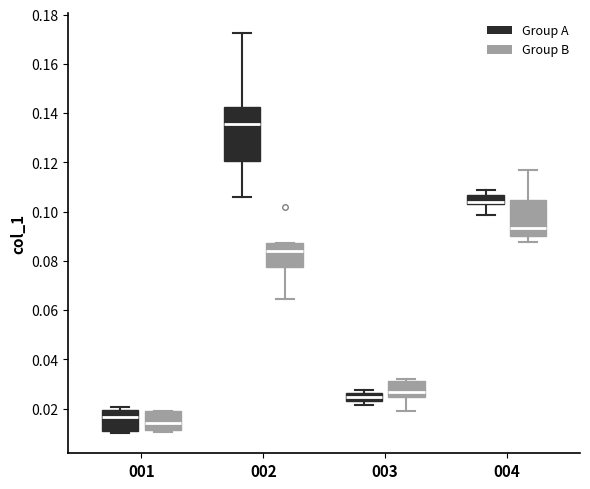

Reading left to right, read every box against the y-axis: the position of its median line, the range the box covers, and the ends of its whiskers. The values are not printed on the chart, so give them approximately, as read against the axis.

001 (Group A): median 0.016, box 0.010 to 0.020, whiskers 0.010 (just below the box's lower edge) to 0.020 (just above the box's upper edge)
001 (Group B): median 0.014, box 0.012 to 0.018, whiskers 0.010 to 0.020
002 (Group A): median 0.136, box 0.120 to 0.142, whiskers 0.106 to 0.172
002 (Group B): median 0.084, box 0.078 to 0.088, whiskers 0.064 to 0.088
003 (Group A): median 0.024, box 0.022 to 0.026, whiskers 0.022 (just below the box's lower edge) to 0.028
003 (Group B): median 0.026, box 0.024 to 0.032, whiskers 0.020 to 0.032 (just above the box's upper edge)
004 (Group A): median 0.104 (just above the box's lower edge), box 0.104 to 0.106, whiskers 0.098 to 0.108
004 (Group B): median 0.094, box 0.090 to 0.104, whiskers 0.088 to 0.118